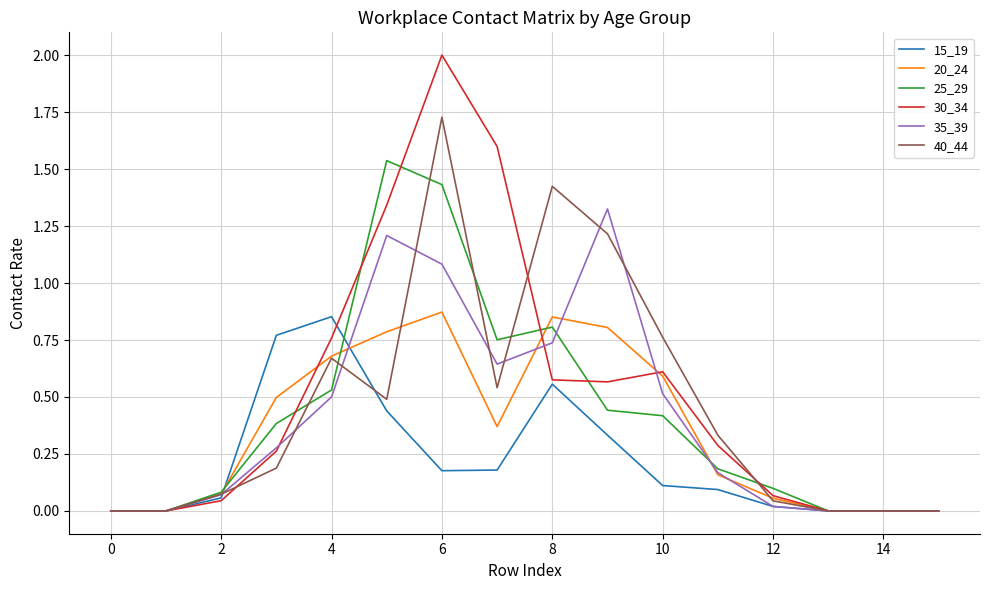

What is the greatest value displayed?

2.0